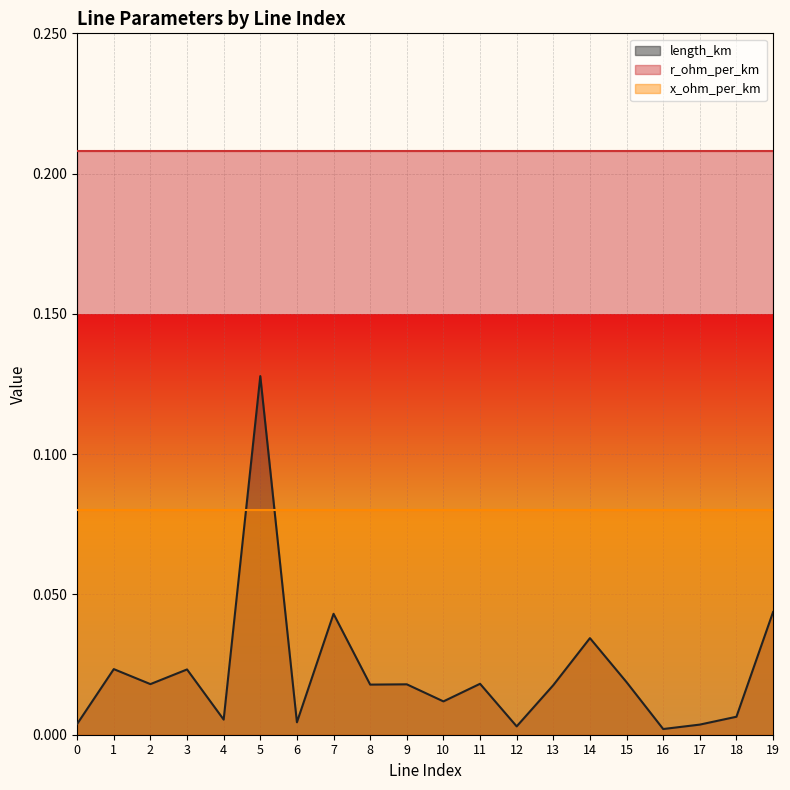

Reading left to right, transcribe all the data shown in this chart.

length_km: 0.0	0.0	0.0	0.0	0.0	0.1	0.0	0.0	0.0	0.0	0.0	0.0	0.0	0.0	0.0	0.0	0.0	0.0	0.0	0.0
r_ohm_per_km: 0.2	0.2	0.2	0.2	0.2	0.2	0.2	0.2	0.2	0.2	0.2	0.2	0.2	0.2	0.2	0.2	0.2	0.2	0.2	0.2
x_ohm_per_km: 0.1	0.1	0.1	0.1	0.1	0.1	0.1	0.1	0.1	0.1	0.1	0.1	0.1	0.1	0.1	0.1	0.1	0.1	0.1	0.1